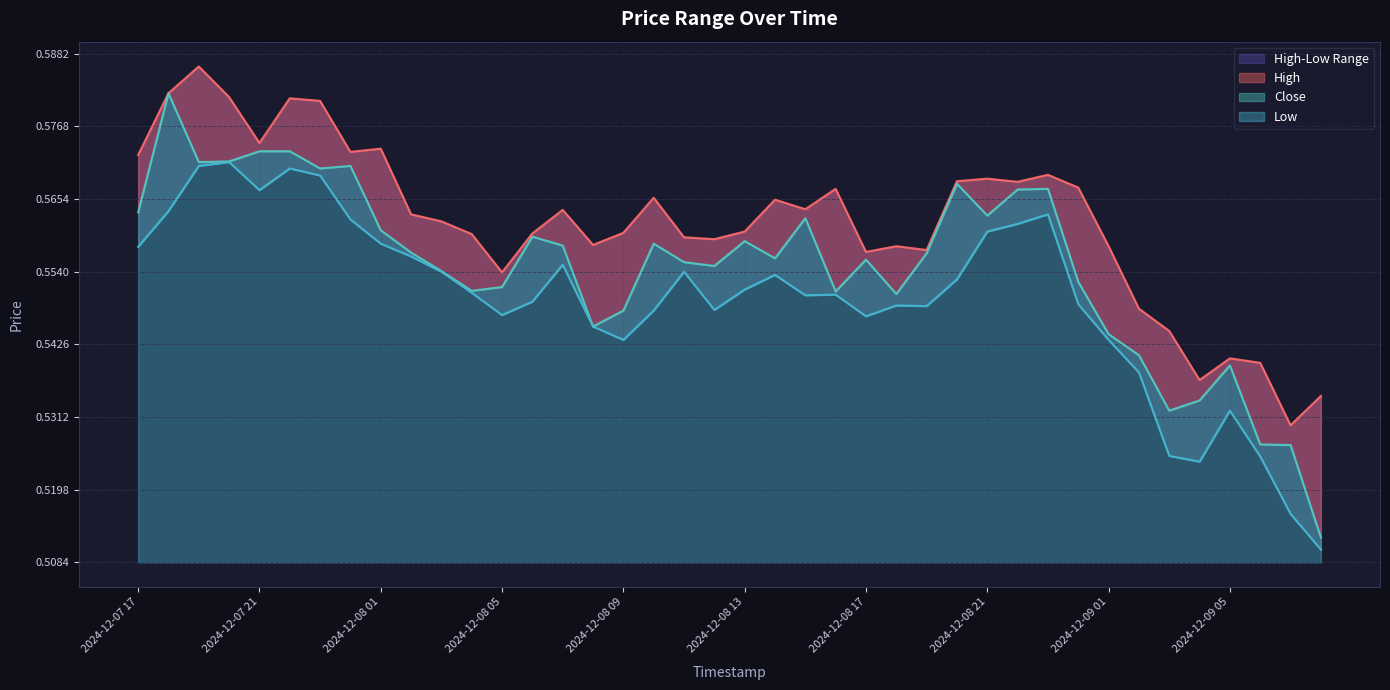

Rank the series at 2024-12-09 03 from highest to lowest value.

High, Close, Low